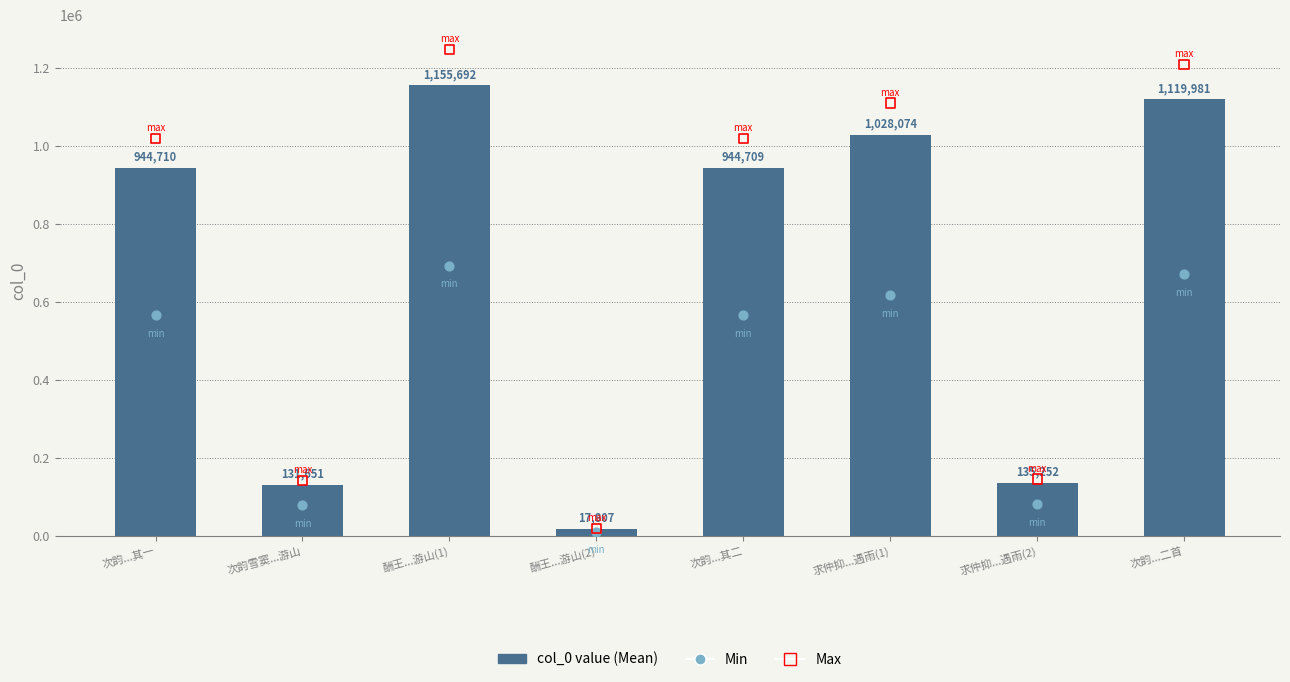

Which series reaches the minimum Y coordinate?

Min